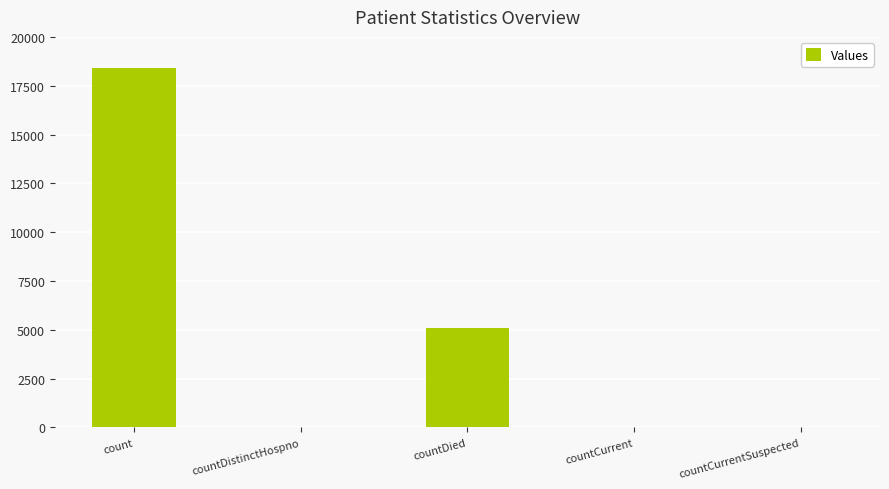

Is it true that the value at count is 24191?

False